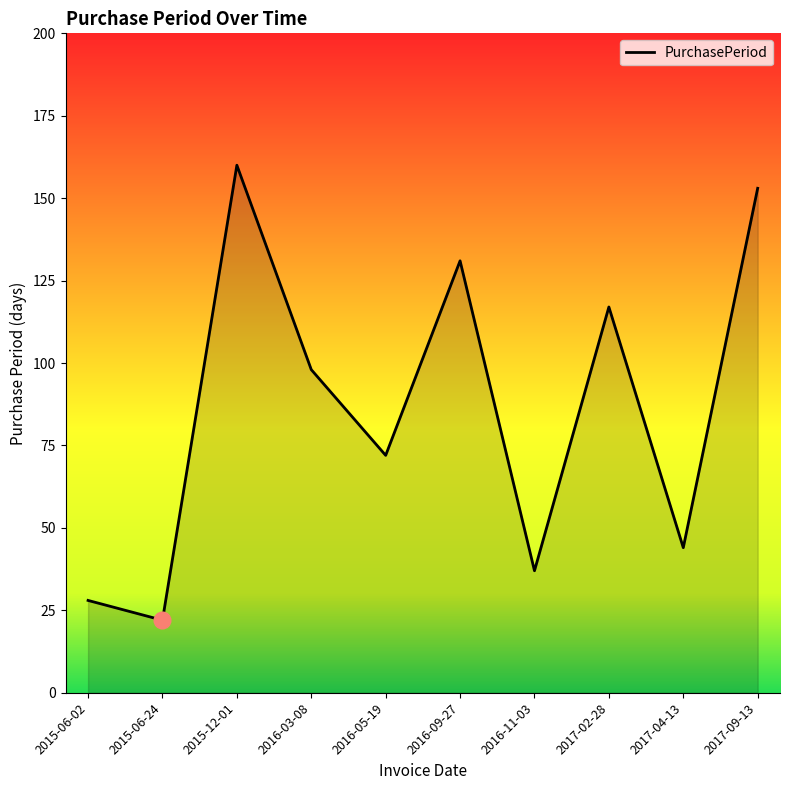

Reading left to right, what are all the values shown in this chart?

28	22	160	98	72	131	37	117	44	153